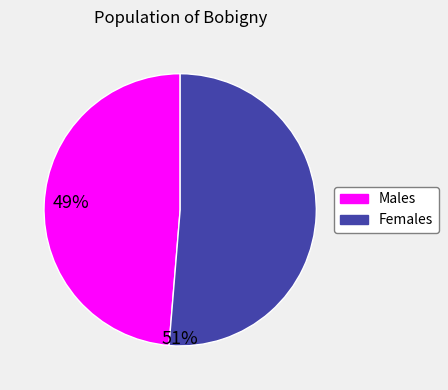

Is there a majority slice in this chart?

Yes